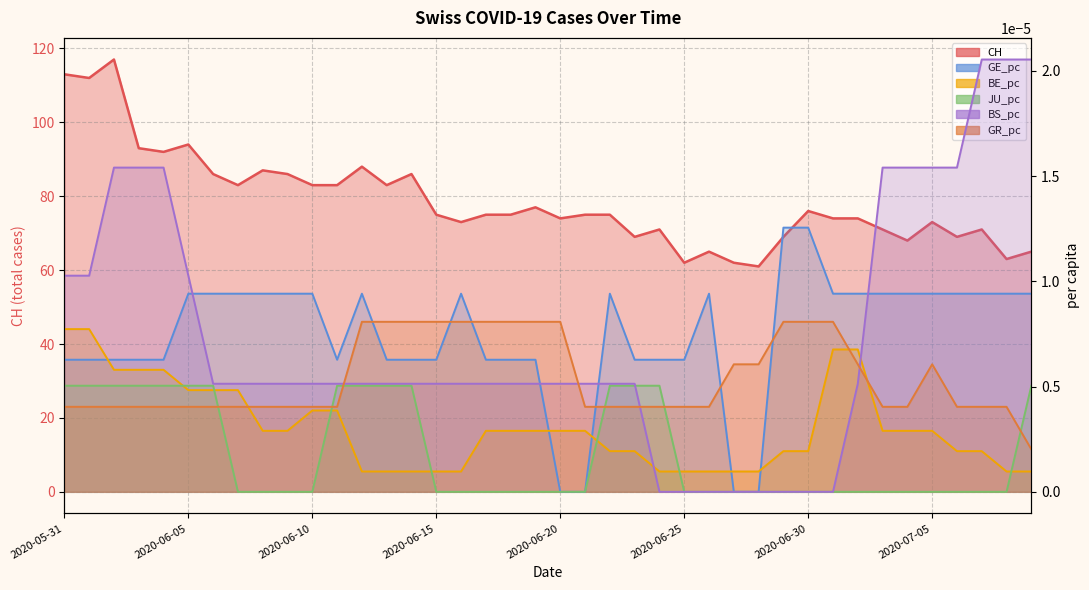

Rank the series at 2020-07-06 from highest to lowest value.

CH, BS_pc, GE_pc, GR_pc, BE_pc, JU_pc